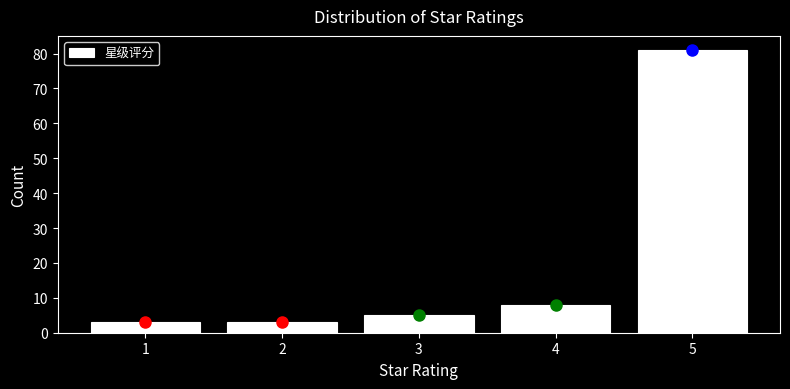

Reading left to right, list every bar in this chart as the range it spans on the x-axis followed by its height. The values are not printed on the chart, so give them approximately, as read against the axis.

0.5 to 1.5: 3
1.5 to 2.5: 3
2.5 to 3.5: 5
3.5 to 4.5: 8
4.5 to 5.5: 81